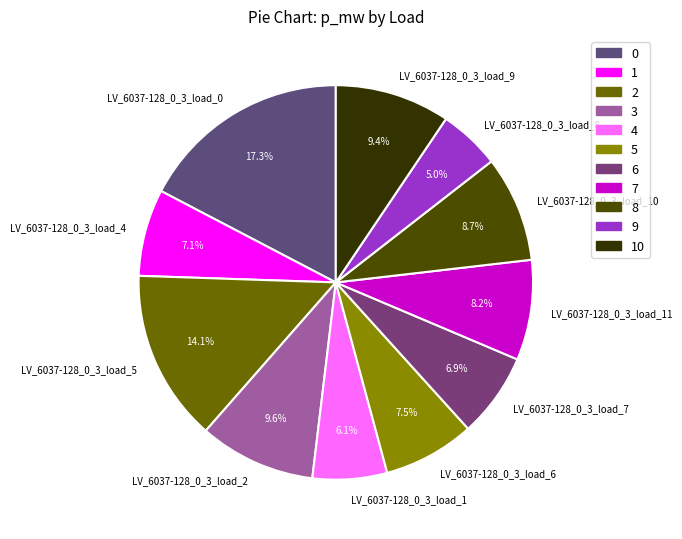

To the nearest percent, what is the difference between the LV_6037-128_0_3_load_0 and LV_6037-128_0_3_load_1 slice percentages?

11%